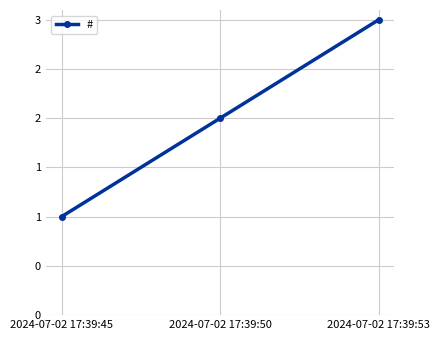

Which has a higher value, 2024-07-02 17:39:45 or 2024-07-02 17:39:50?

2024-07-02 17:39:50